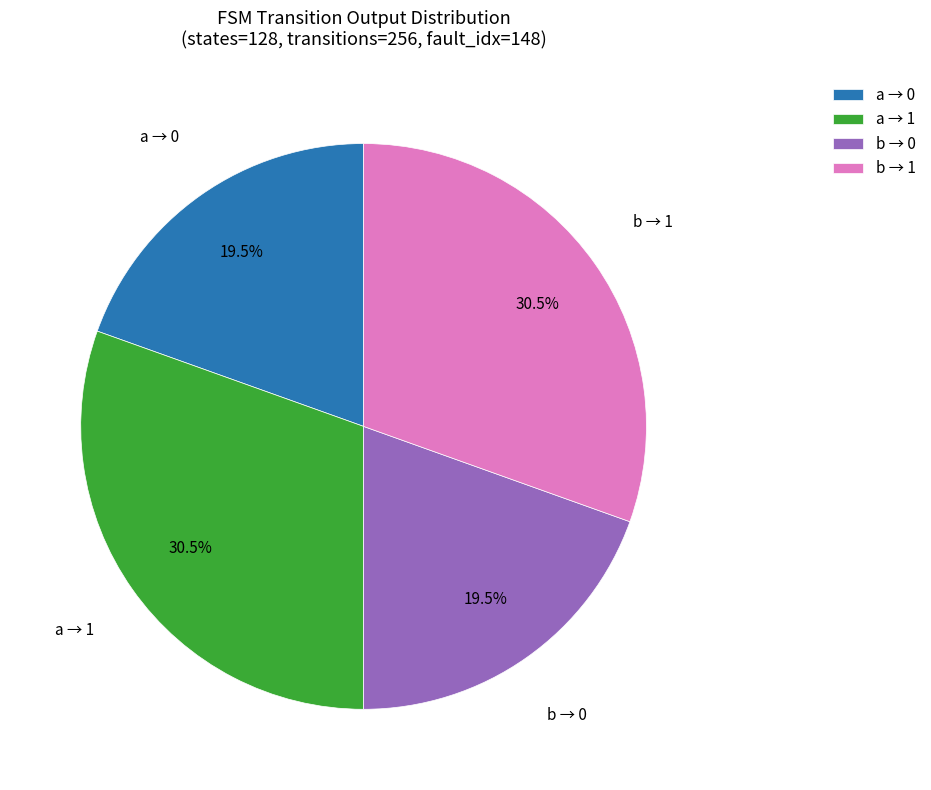

How many segments does this pie chart have?

4